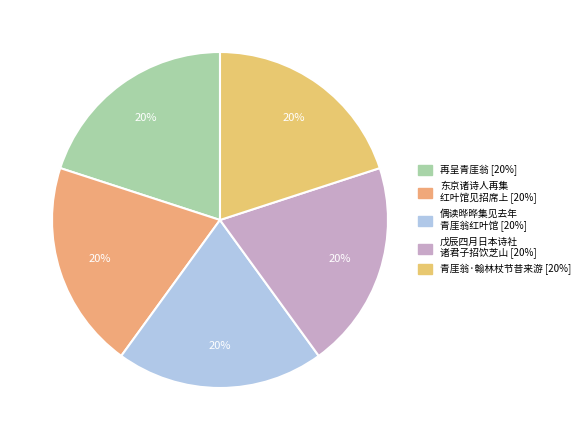

Count the number of slices in the pie.

5